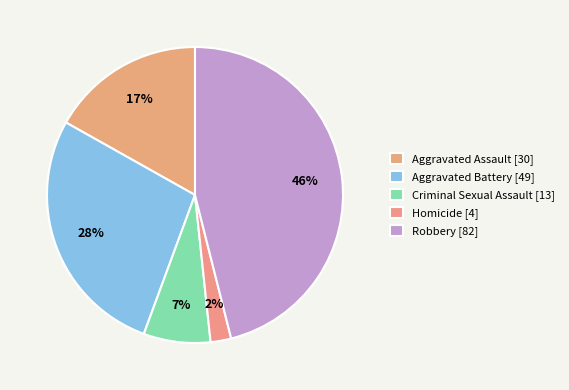

Is there a majority slice in this chart?

No